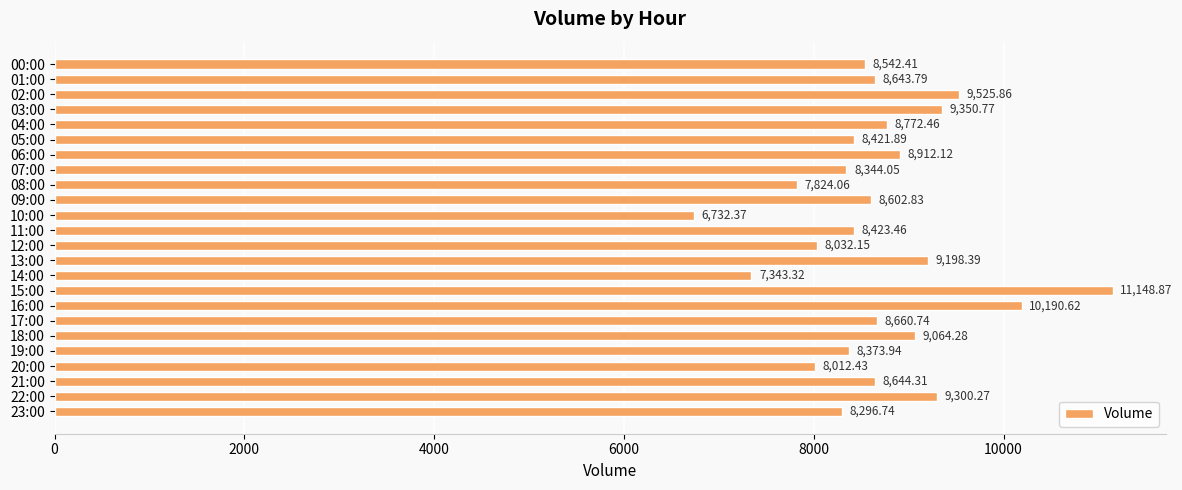

What is the average value?

8681.8